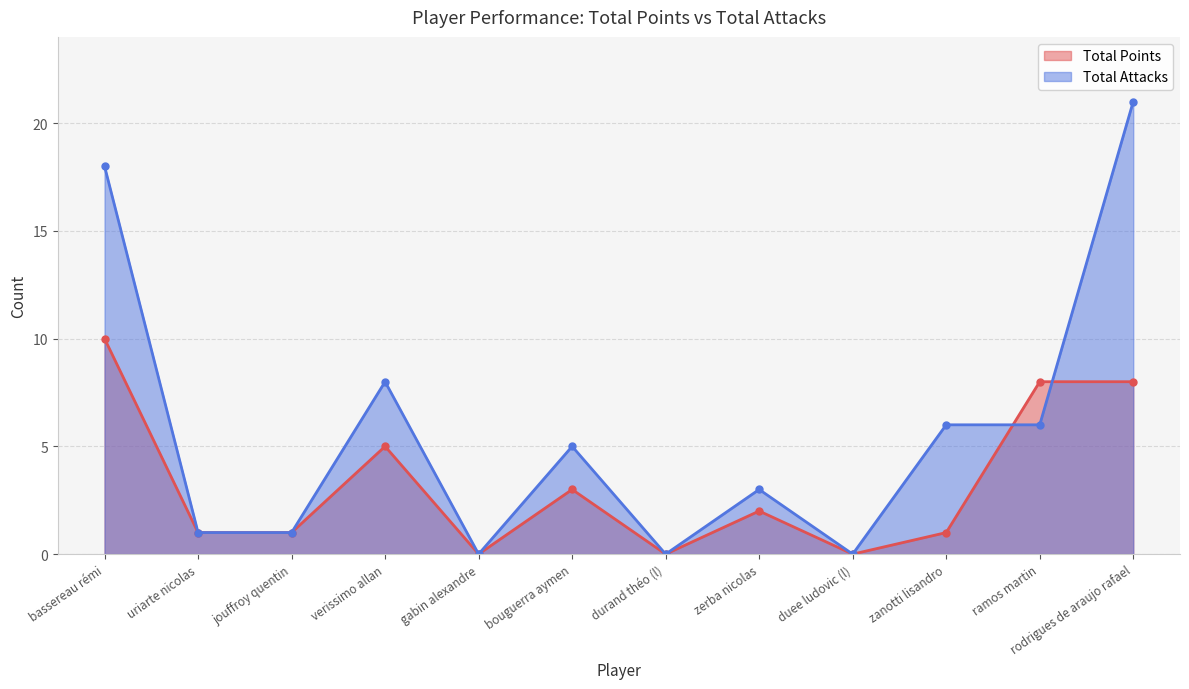

How many interior local peaks does the Total Attacks series have?

3